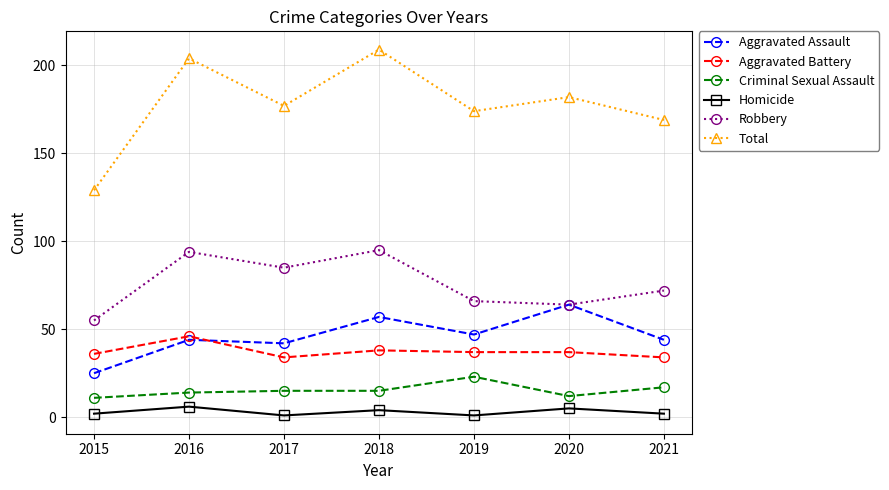

At how many categories does at least one series exceed 142?

6